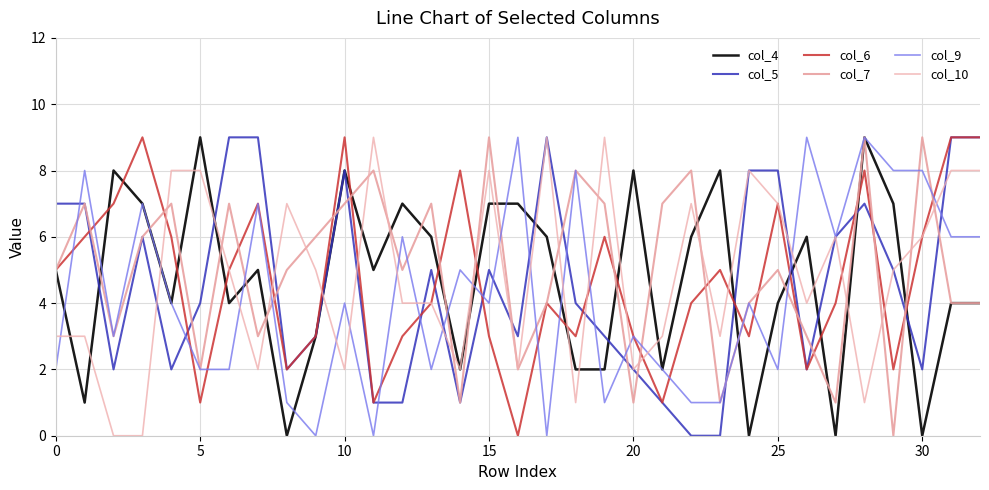

What is the greatest value displayed?

9